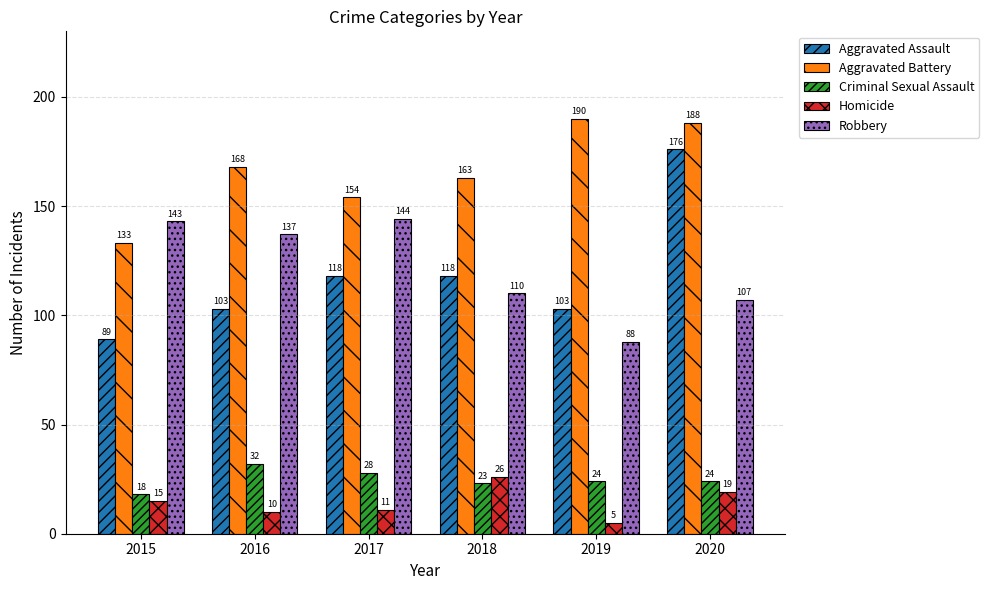

Reading right to left, extract all data points from this chart.

Aggravated Assault: 176	103	118	118	103	89
Aggravated Battery: 188	190	163	154	168	133
Criminal Sexual Assault: 24	24	23	28	32	18
Homicide: 19	5	26	11	10	15
Robbery: 107	88	110	144	137	143